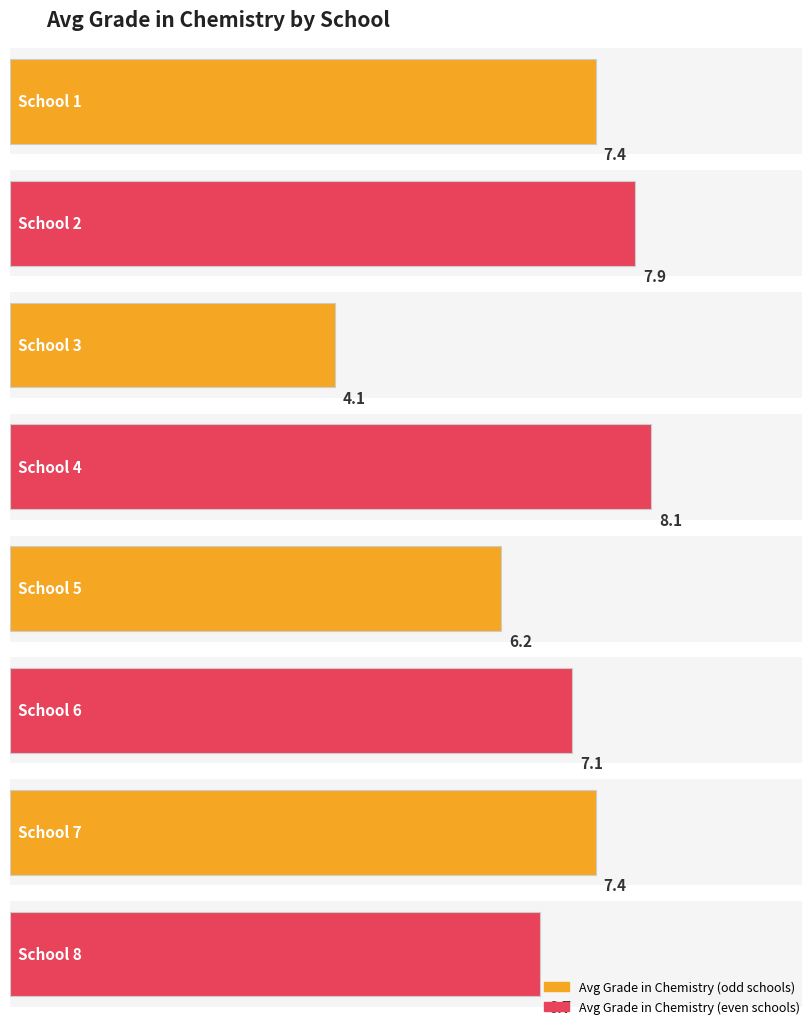

What is the ratio of the value at School 4 to the value at School 2?

1.0